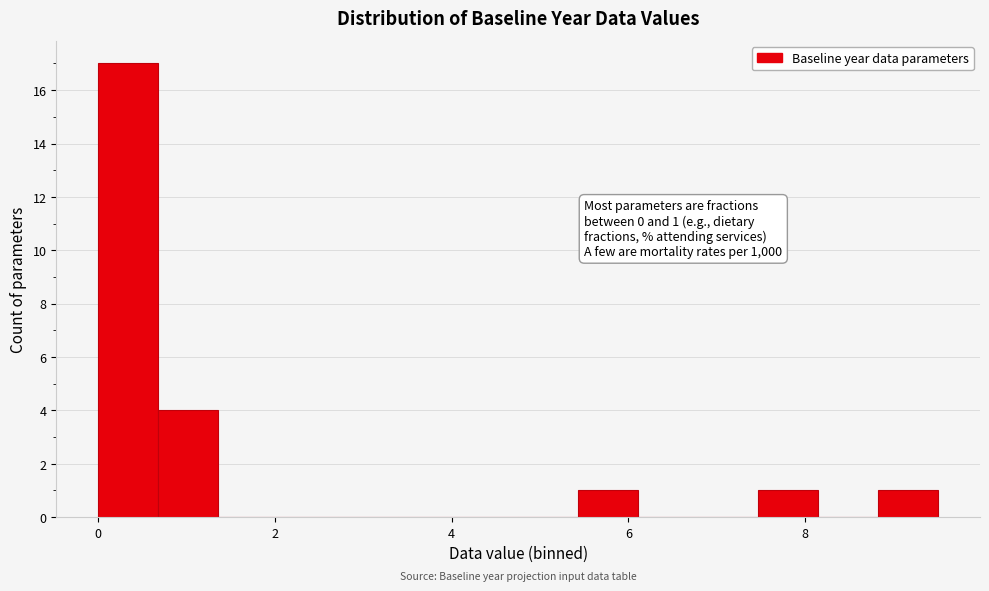

Around what value on the x-axis is the tallest bar? Give the approximate position of its centre, as read against the axis.

0.4